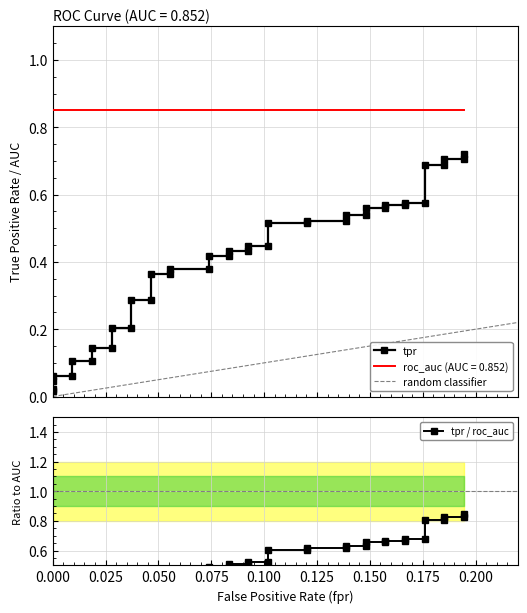

What is the maximum value shown in the chart?

0.7